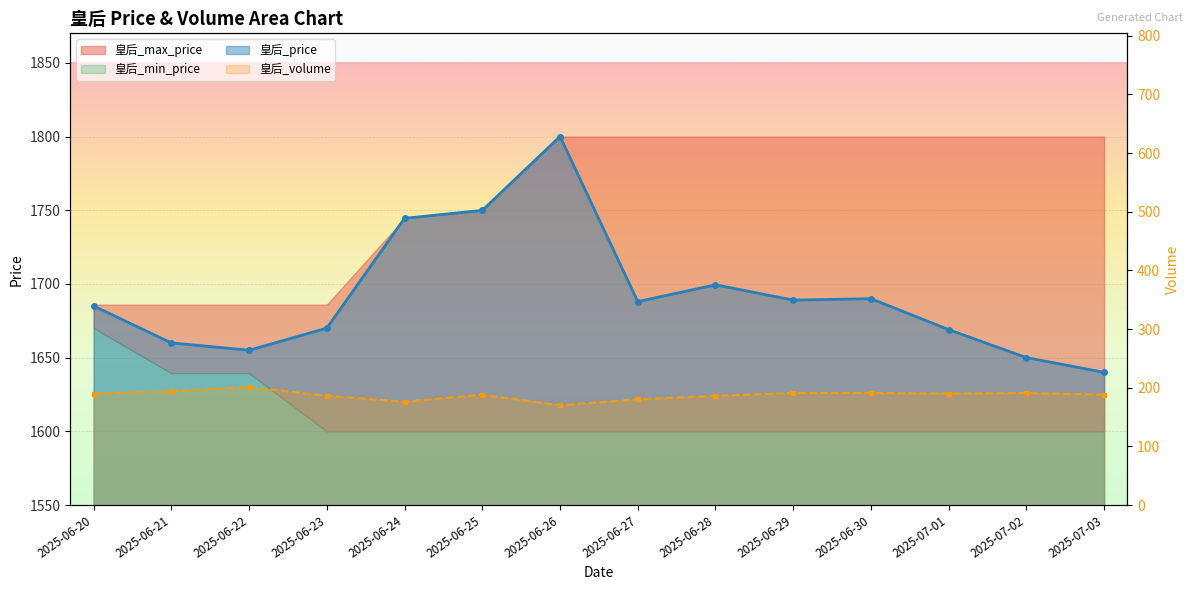

How many lines are shown in the chart?

2